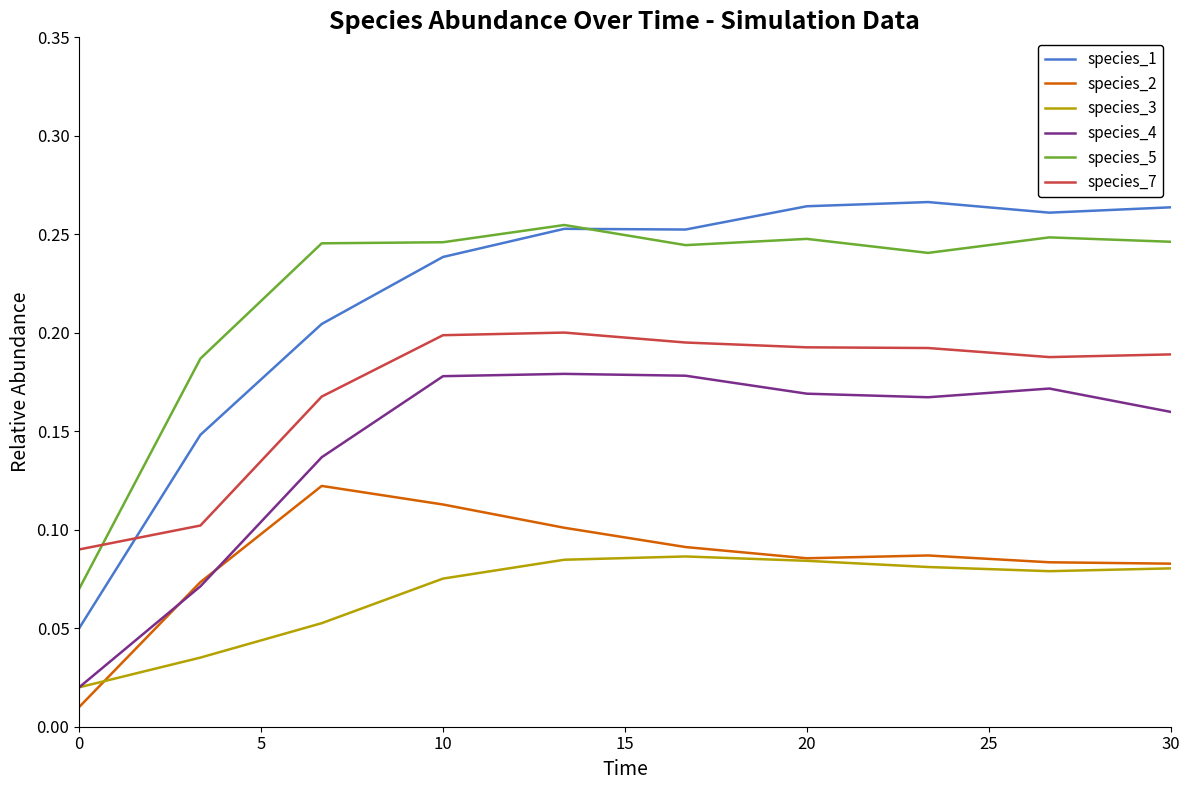

In species_5, how many points are higher than both neighbors (excluding endpoints)?

3